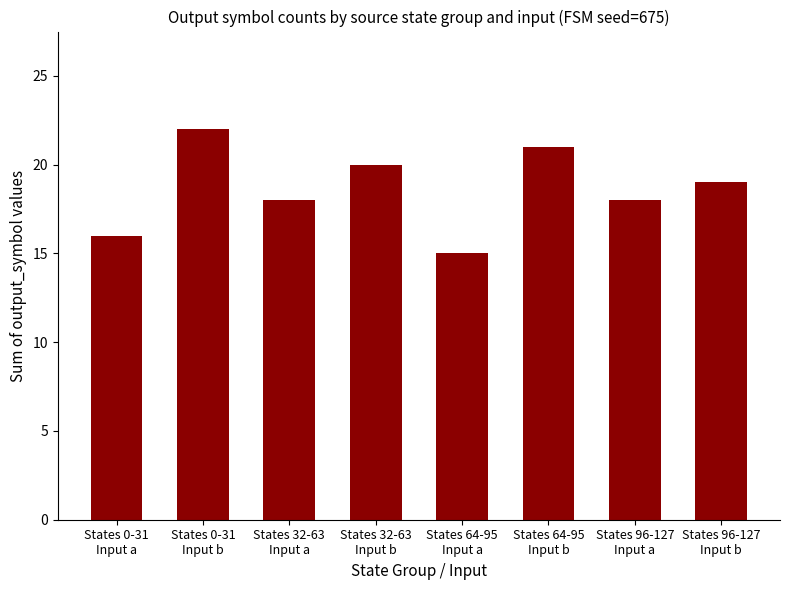

What is the value of the 5th bar from the left?

15